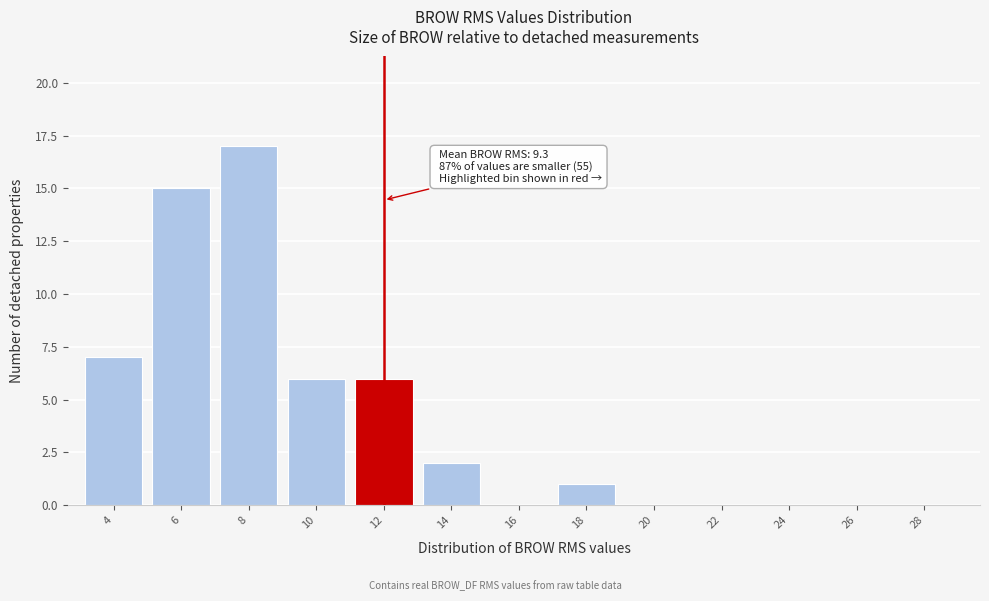

Reading left to right, extract all data points from this chart.

4=7	6=15	8=17	10=6	12=6	14=2	16=0	18=1	20=0	22=0	24=0	26=0	28=0